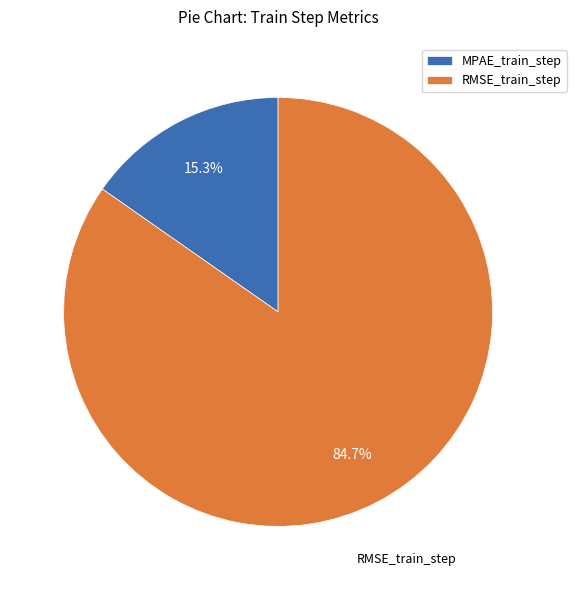

How many slices are in this pie chart?

2